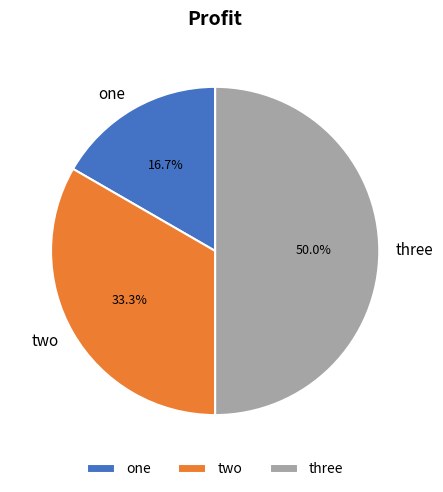

Which category has the smallest portion of the pie?

one